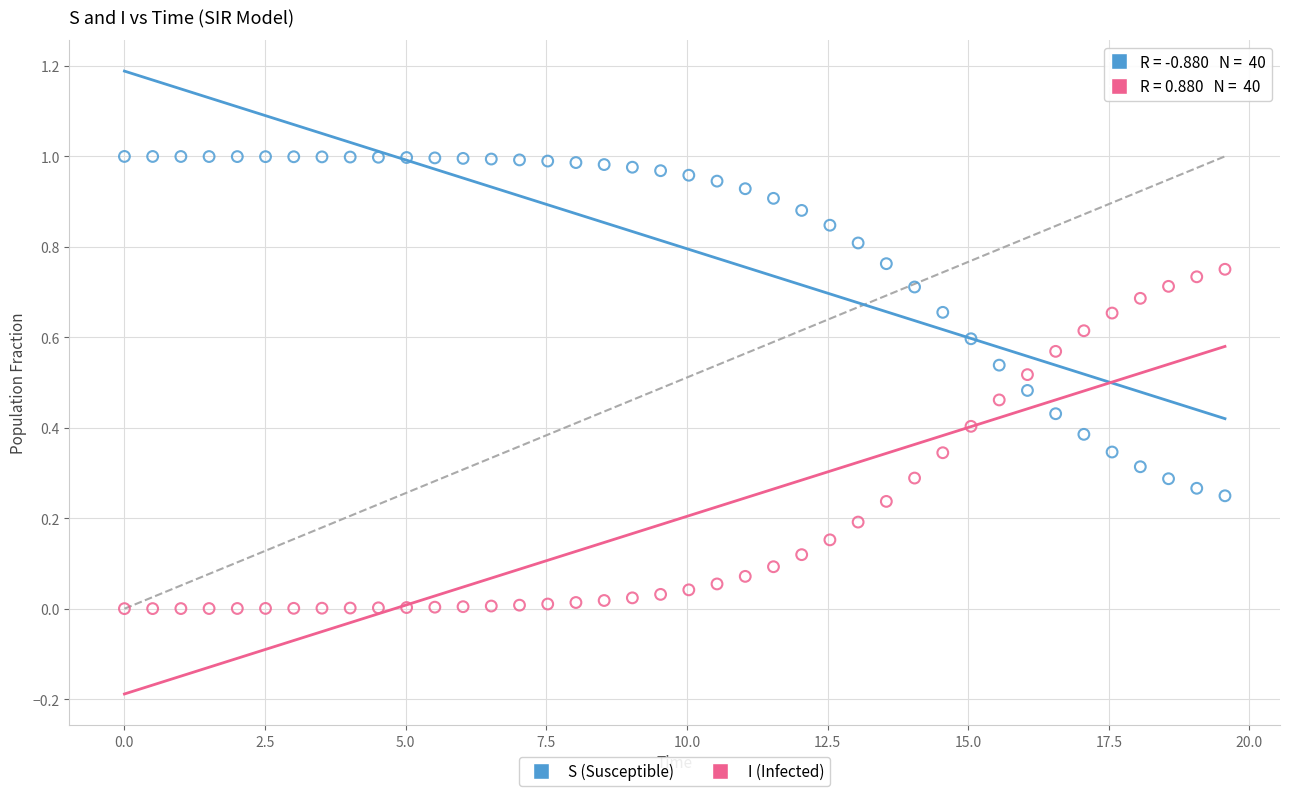

Which series contains the highest Y value?

S (Susceptible)